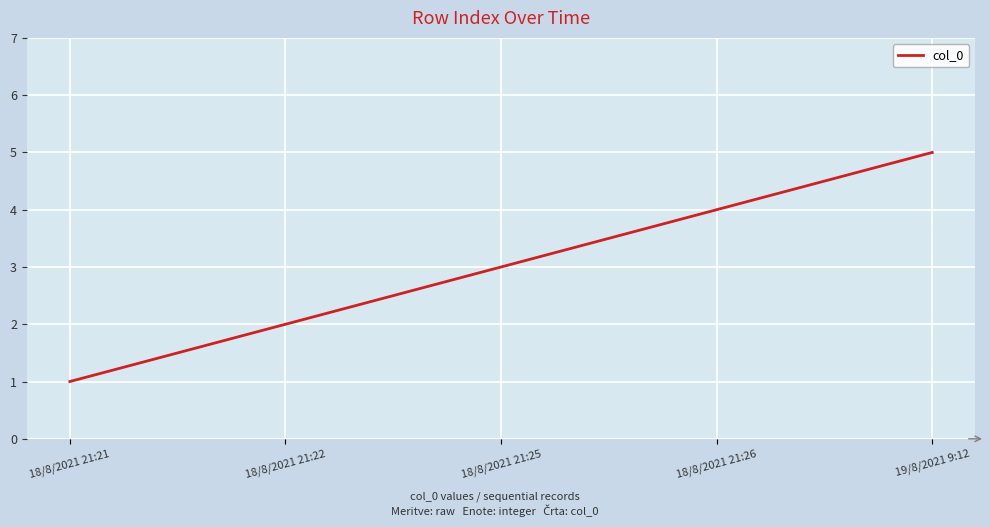

What is the change in value from 18/8/2021 21:21 to 18/8/2021 21:22?

+1